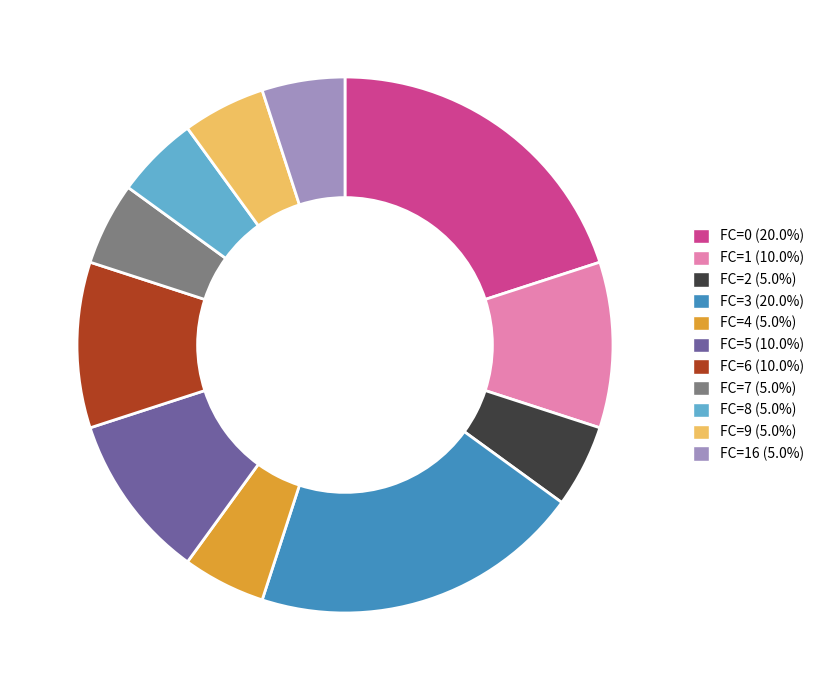

Is there a majority slice in this chart?

No